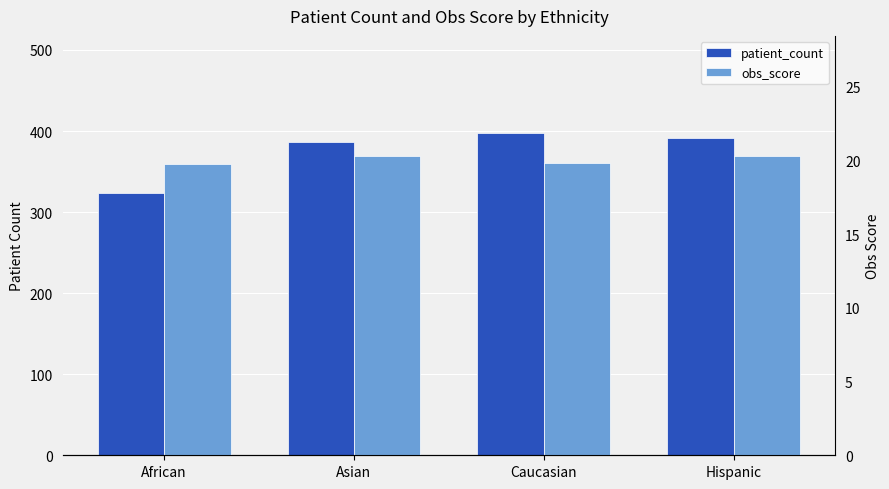

What is the maximum value shown in the chart?

398.0